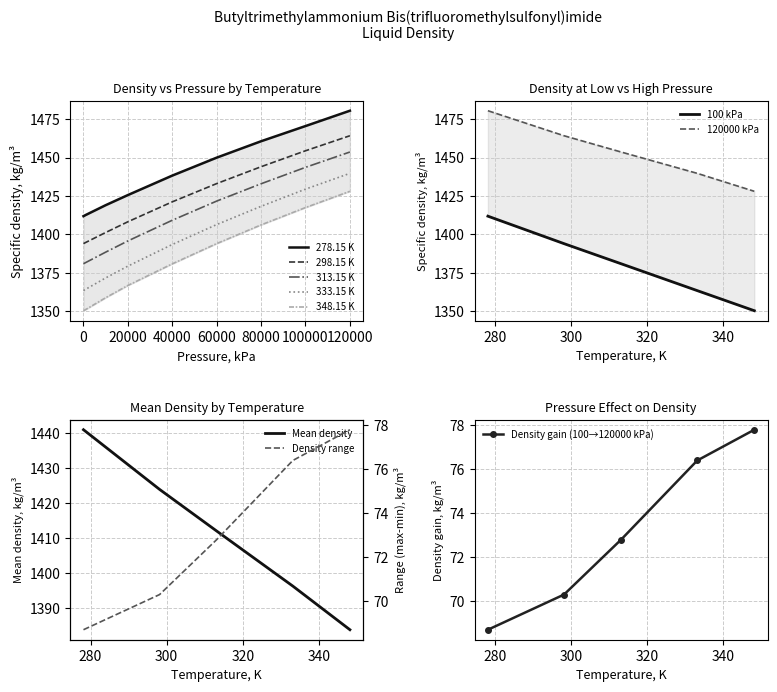

True or false: 298.15 K and 313.15 K cross at least once.

False